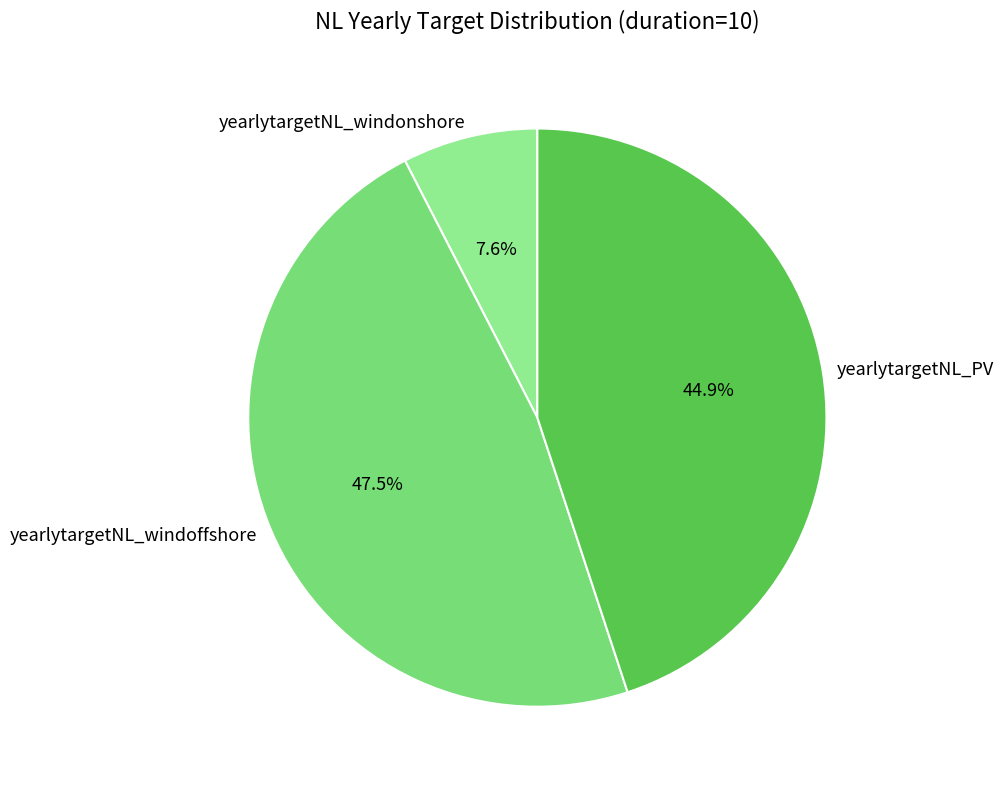

Is there a majority slice in this chart?

No